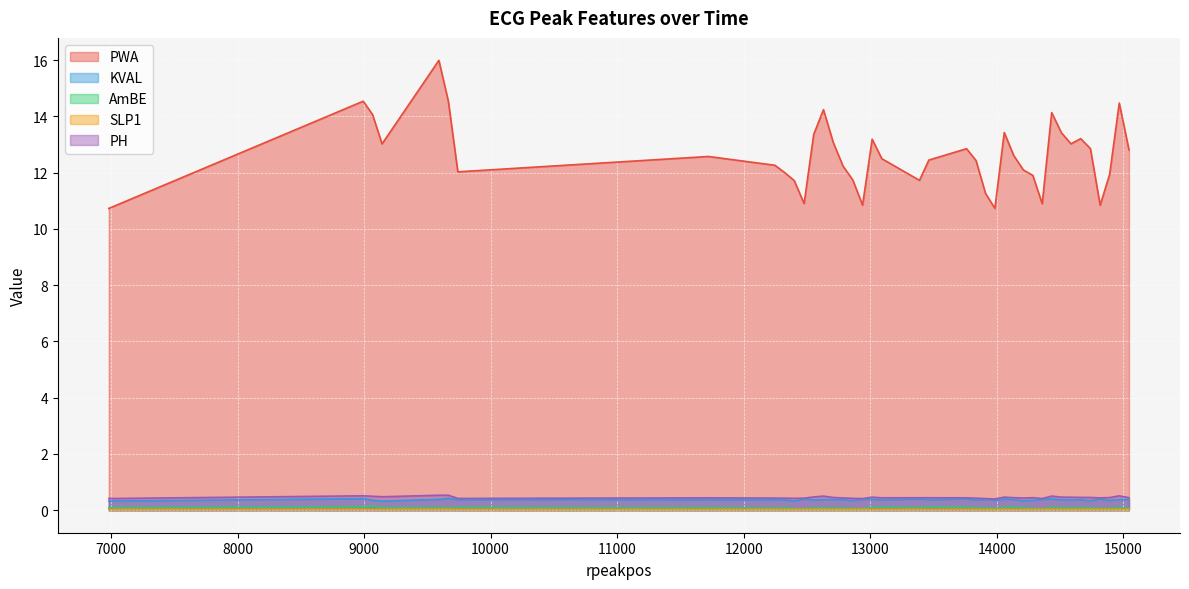

True or false: KVAL has more than 0 points higher than both neighbors.

True